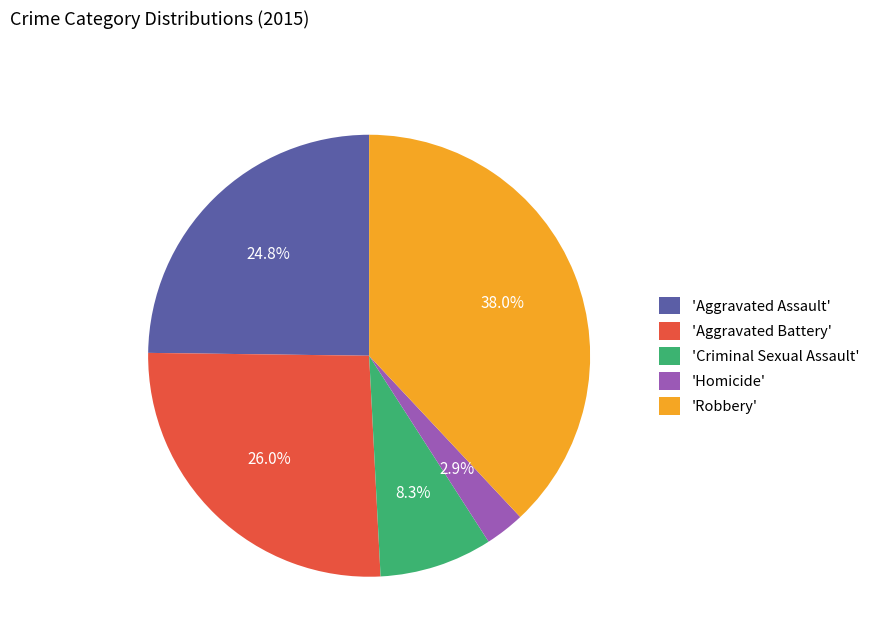

To the nearest percent, what is the average slice percentage?

20%